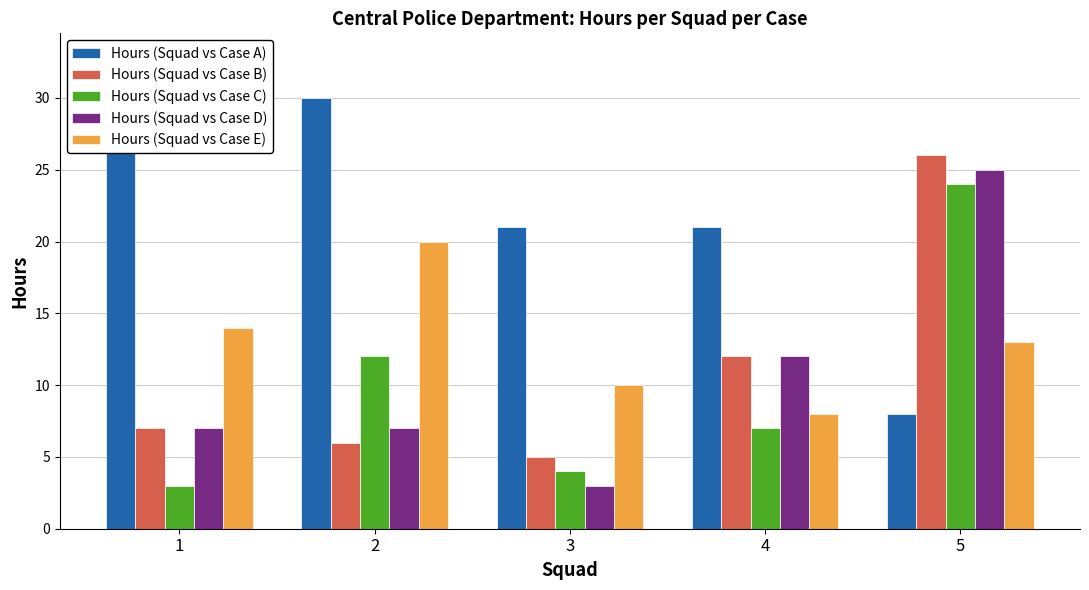

At which category is the sum across all series the highest?

5